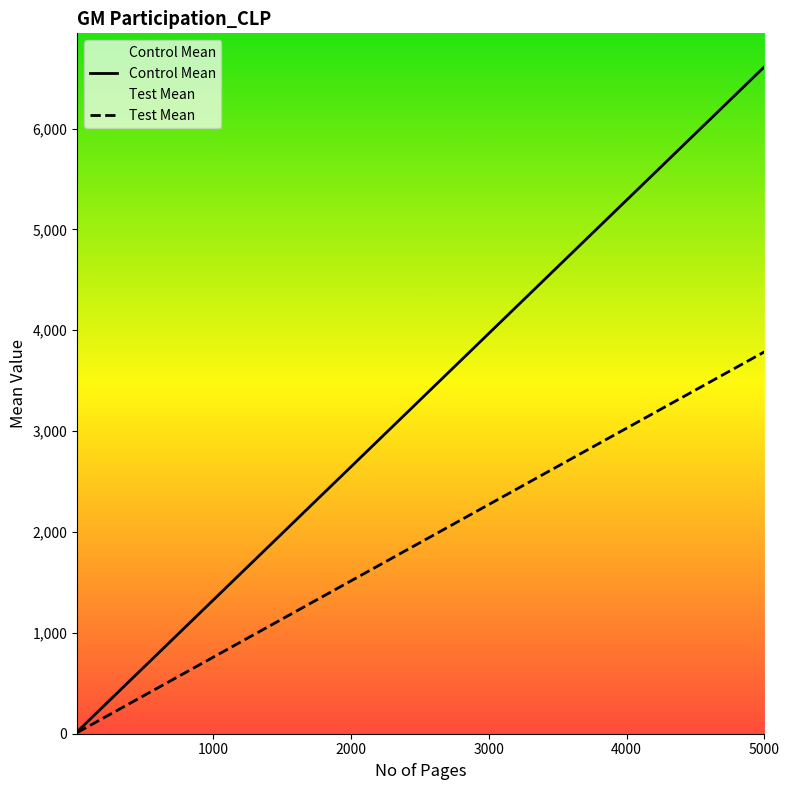

What is the minimum value for Test Mean?

11.4